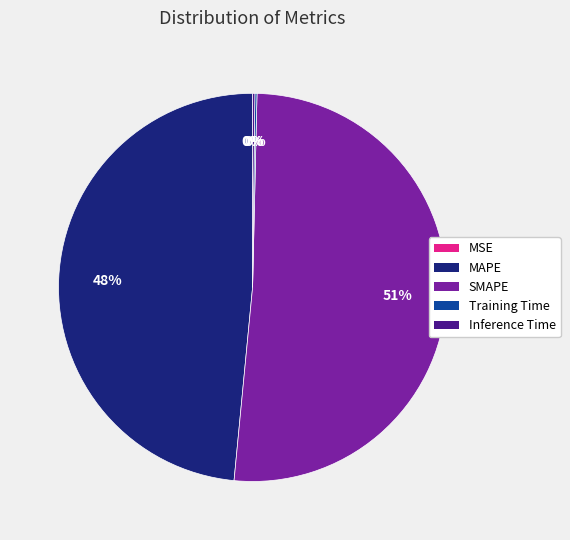

To the nearest percent, what portion does MAPE represent?

48%